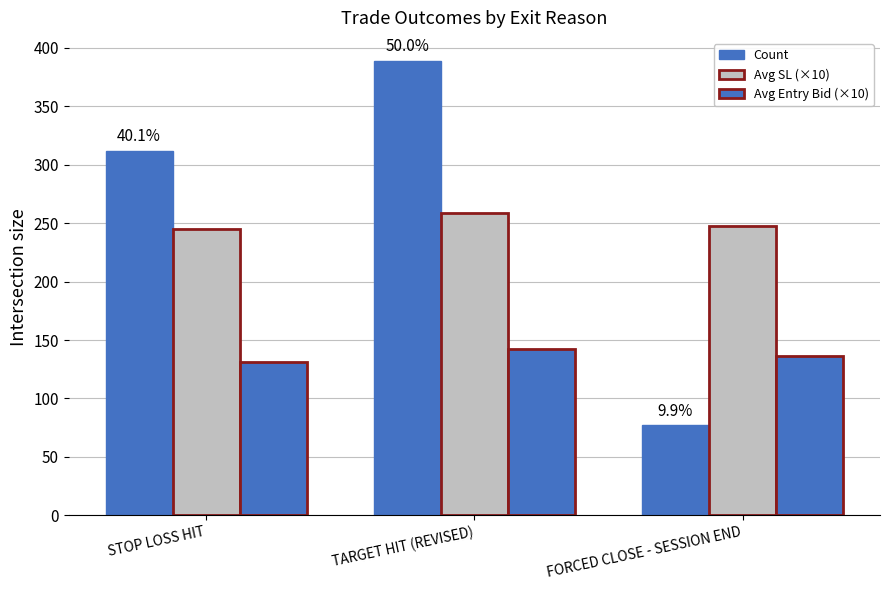

What is the total value across all series at FORCED CLOSE - SESSION END?

460.9